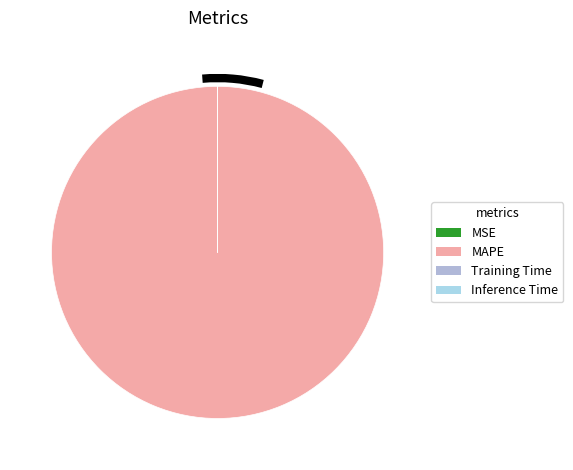

To the nearest percent, what is the combined percentage of MAPE and MSE?

100%